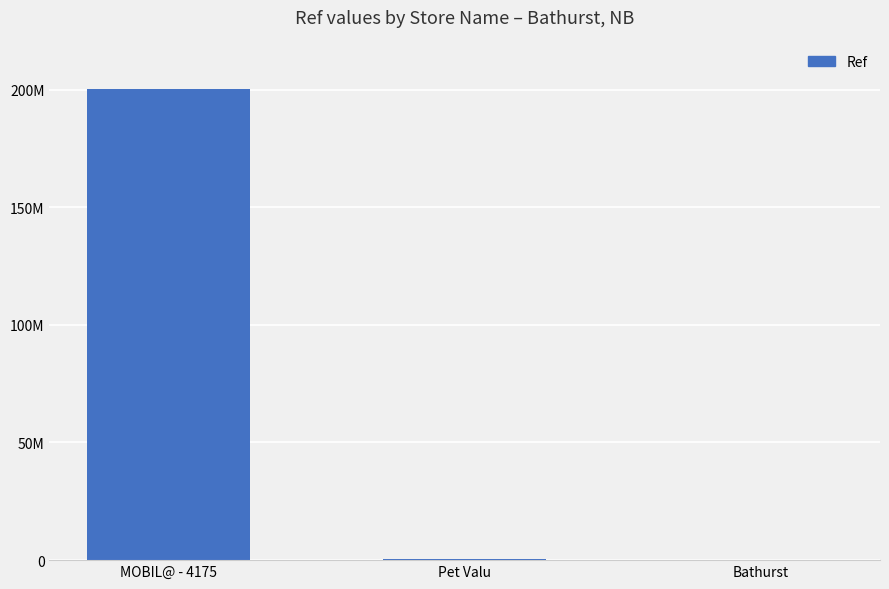

What is the value of the 2nd bar from the left?

584167